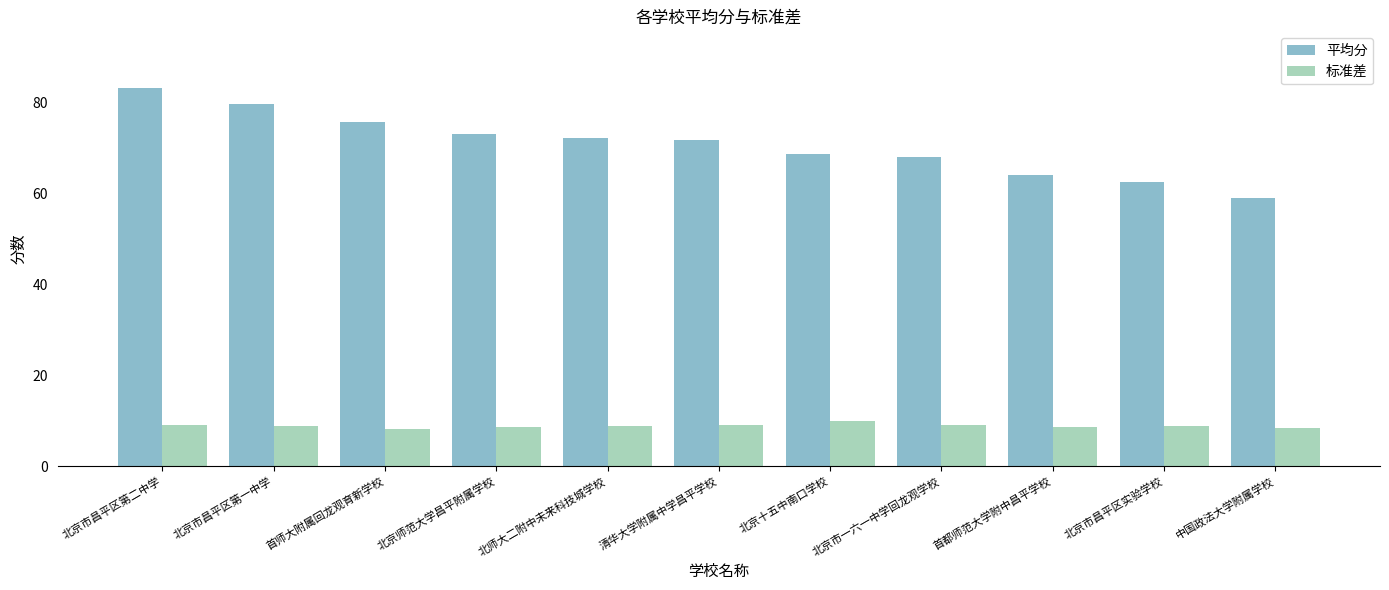

True or false: 平均分 has a value of 68.8 at 北京十五中南口学校.

True